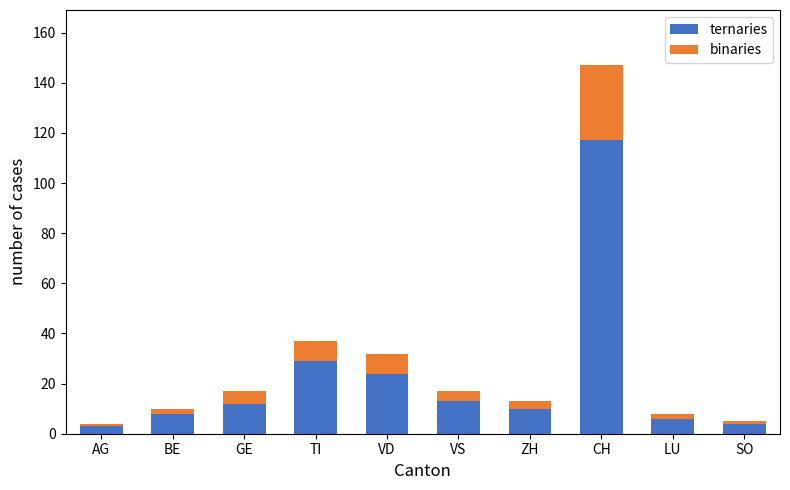

Count the number of data series in this chart.

2